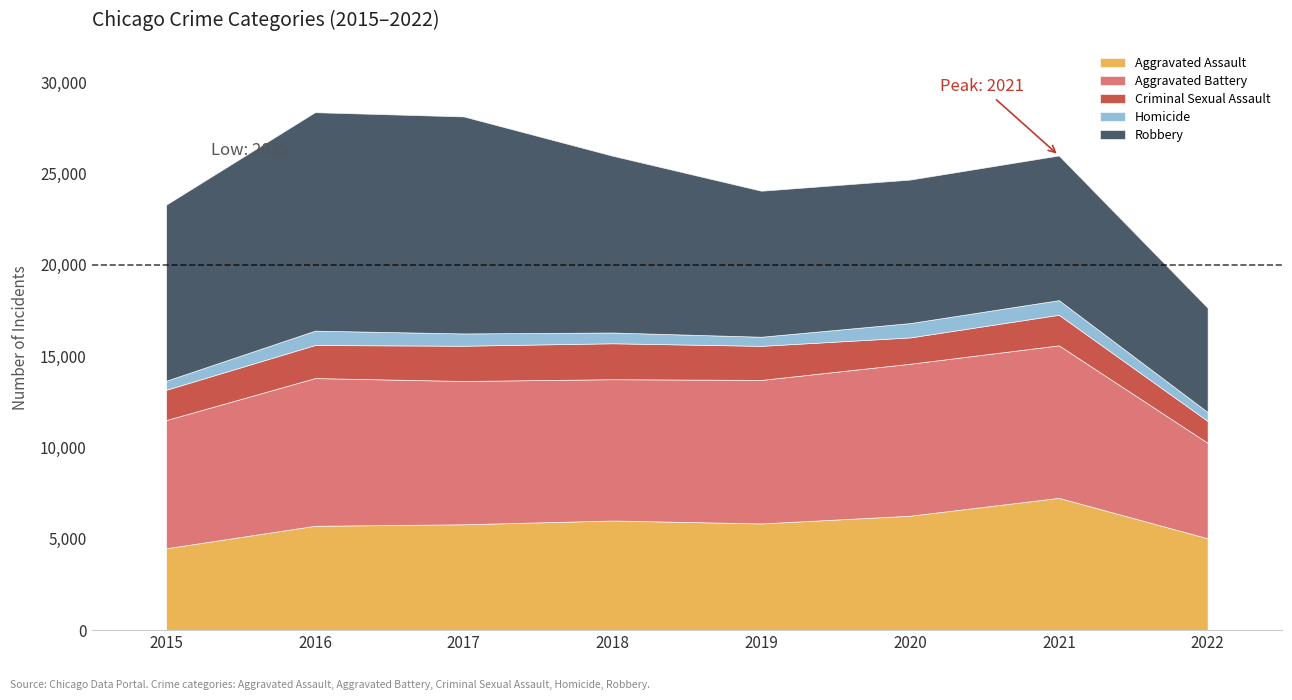

True or false: Robbery has more than 2 points higher than both neighbors.

False